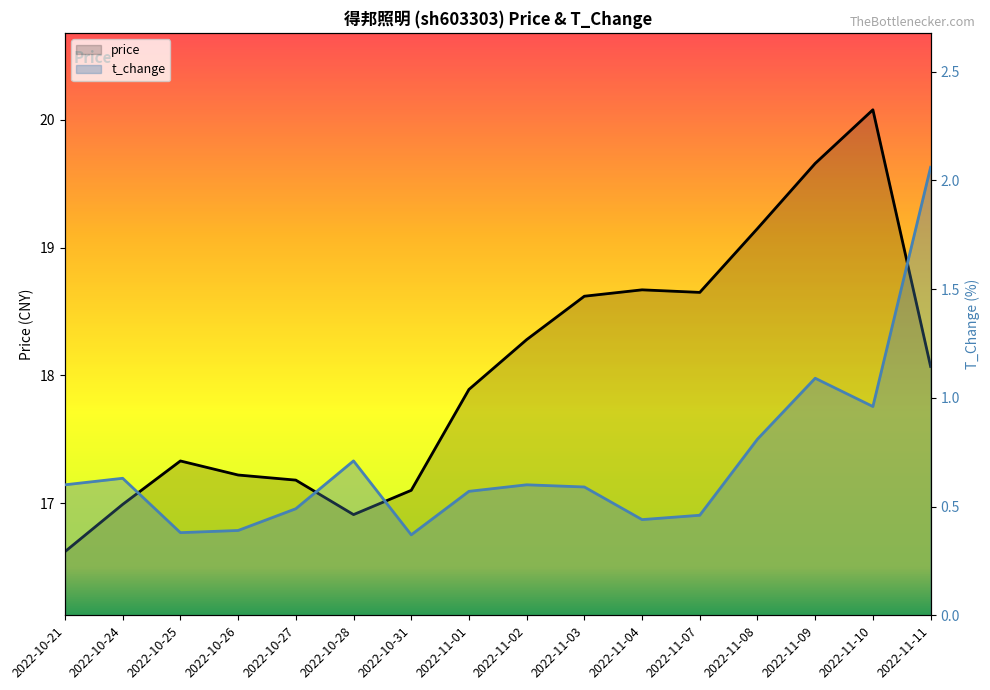

Which category has the lowest value across all series?

2022-10-31